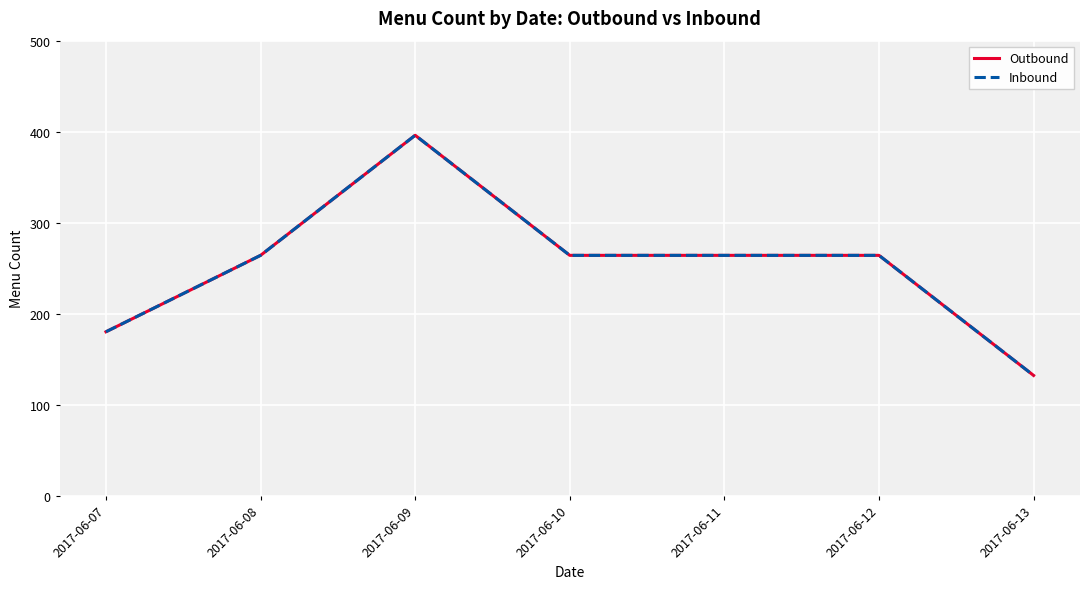

Does the chart display data point markers on the line(s)?

No